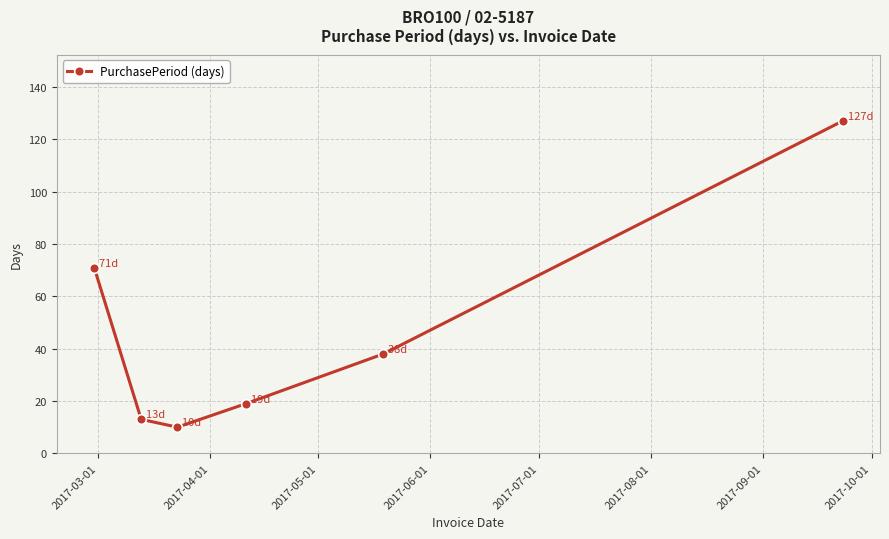

How many points are lower than both their immediate neighbors (excluding endpoints)?

1